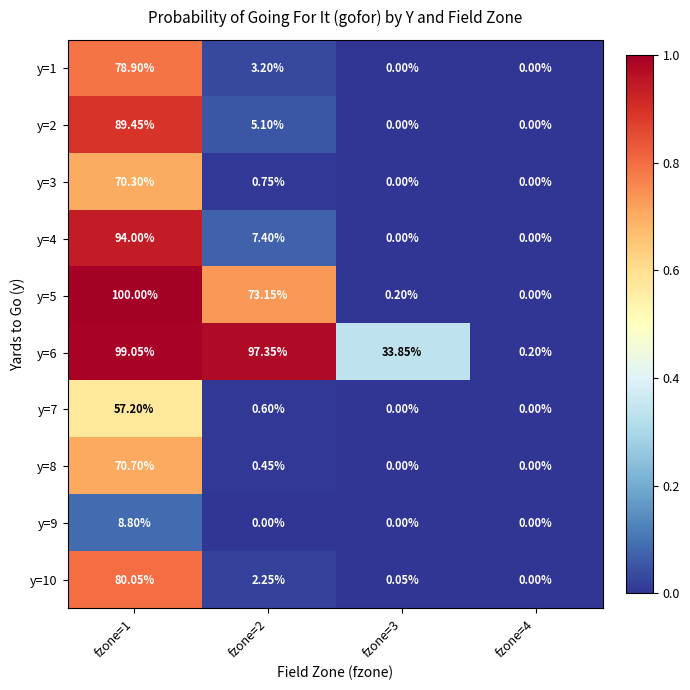

At how many categories does at least one series exceed 0?

4